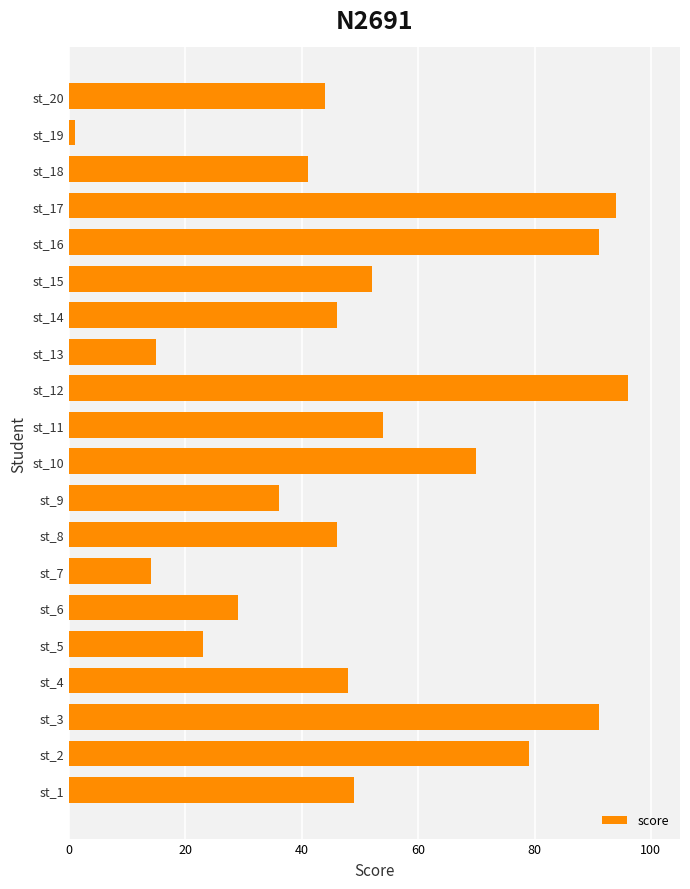

The chart shows a value of 78 at st_4. True or false?

False